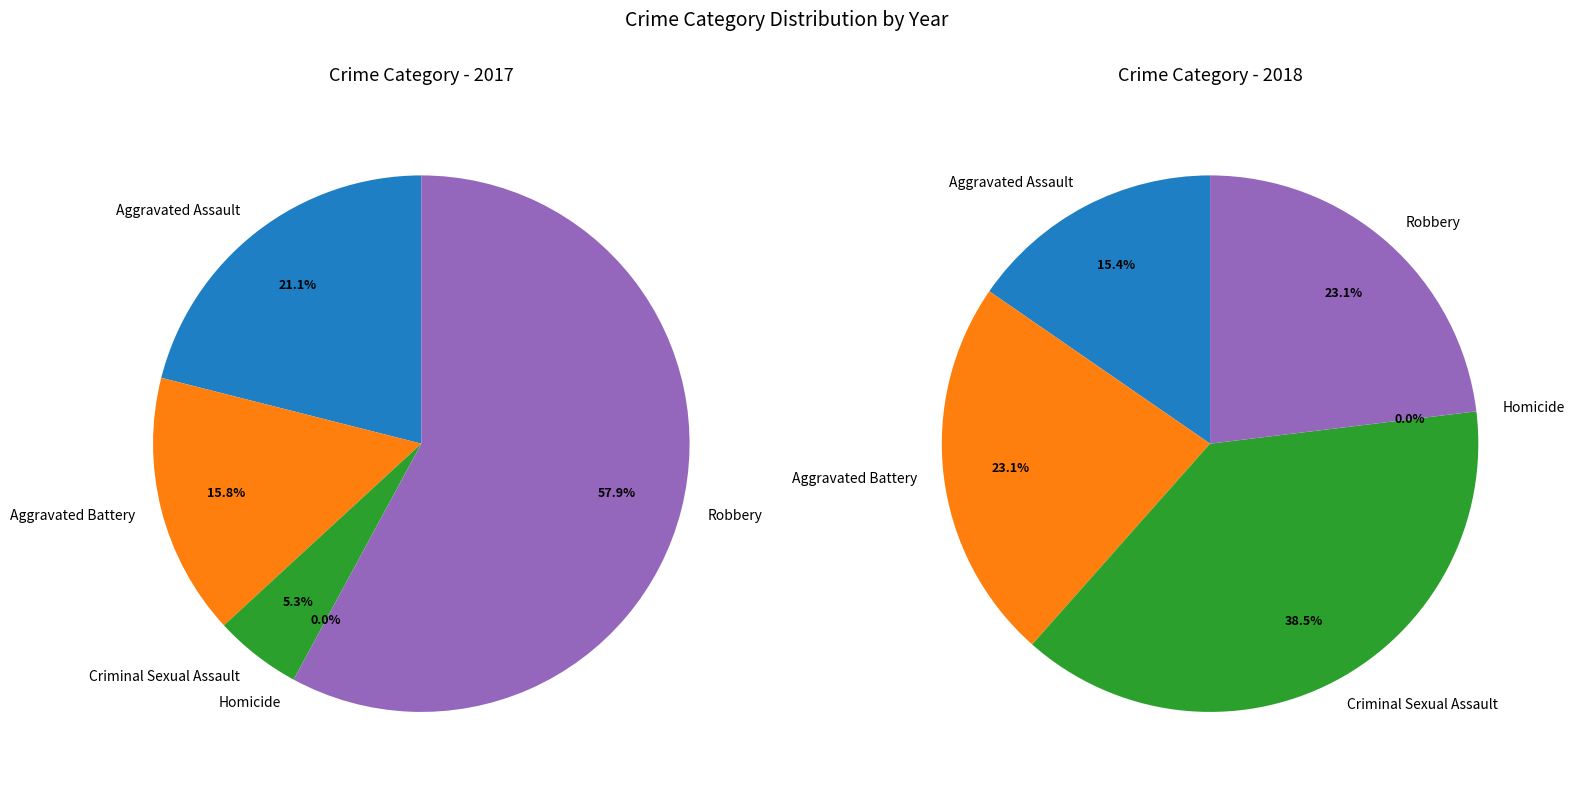

To the nearest percent, what is the difference between the Homicide and Aggravated Battery slice percentages?

16%